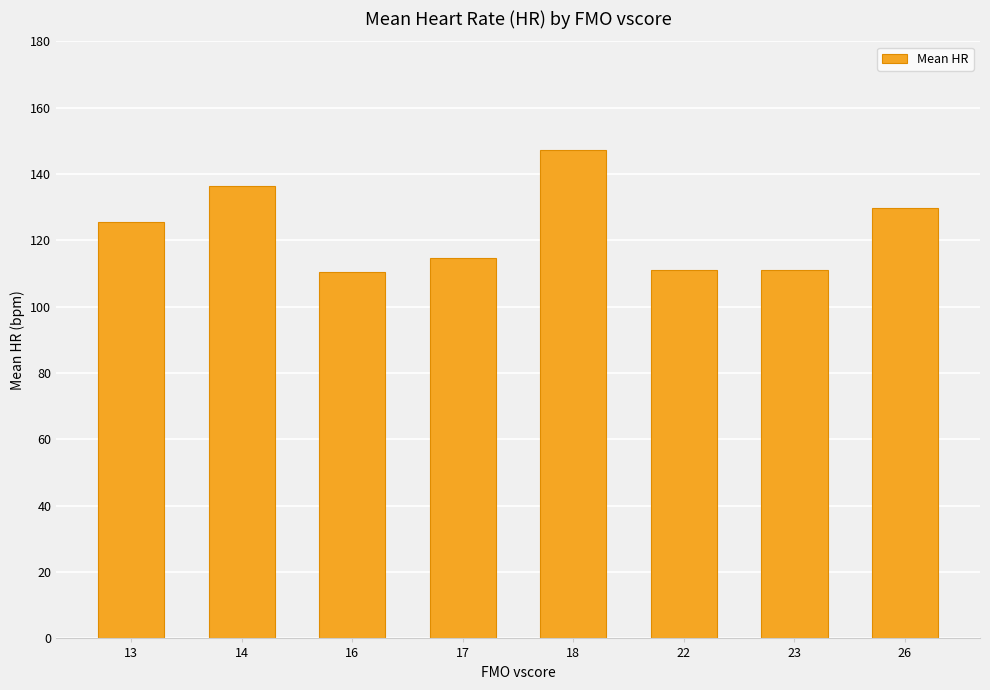

What is the change in value from 16 to 18?

+36.8